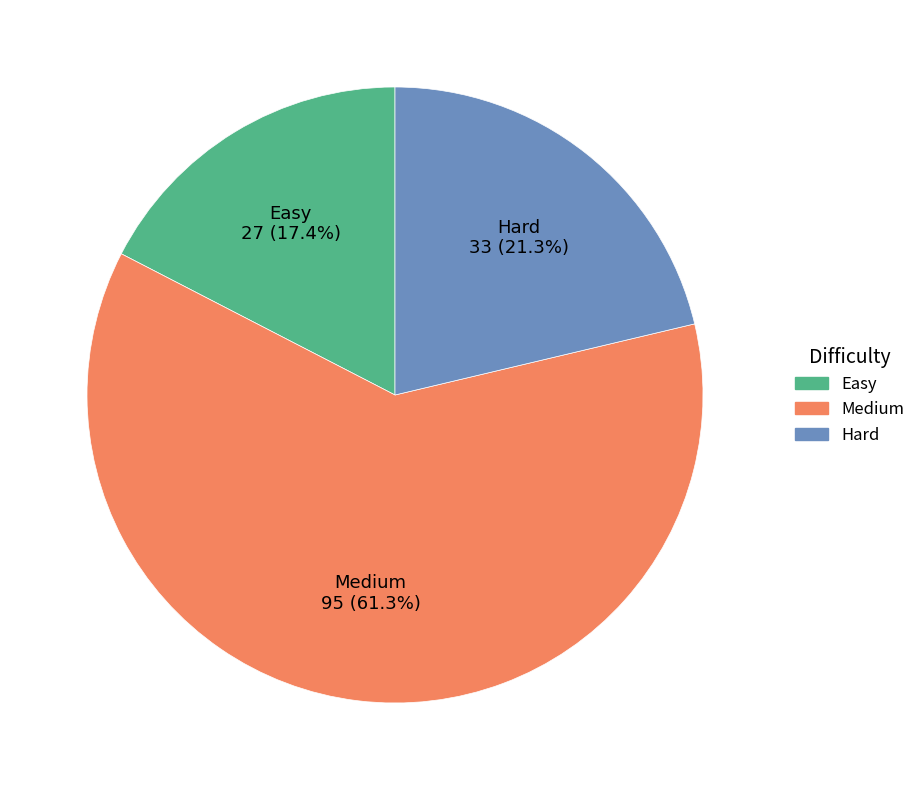

To the nearest percent, what is the difference between the Medium and Hard slice percentages?

40%